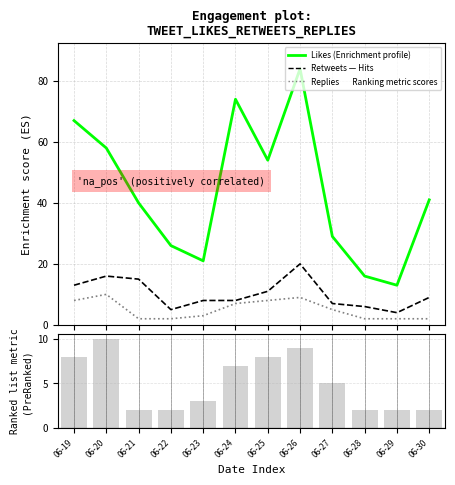

What is the sum of all Replies values?

60